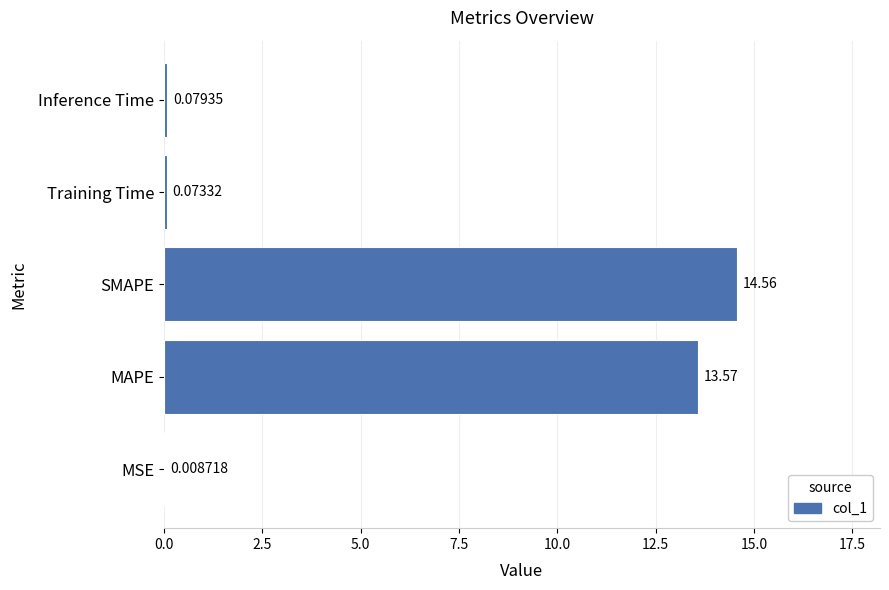

What is the change in value from MSE to Training Time?

+0.1